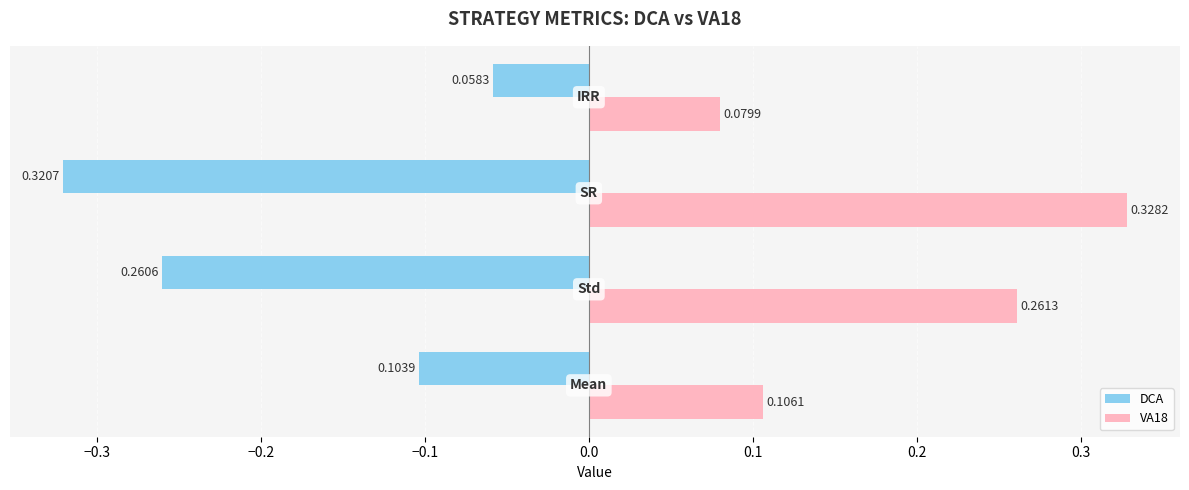

Which series has the largest total across all categories?

VA18